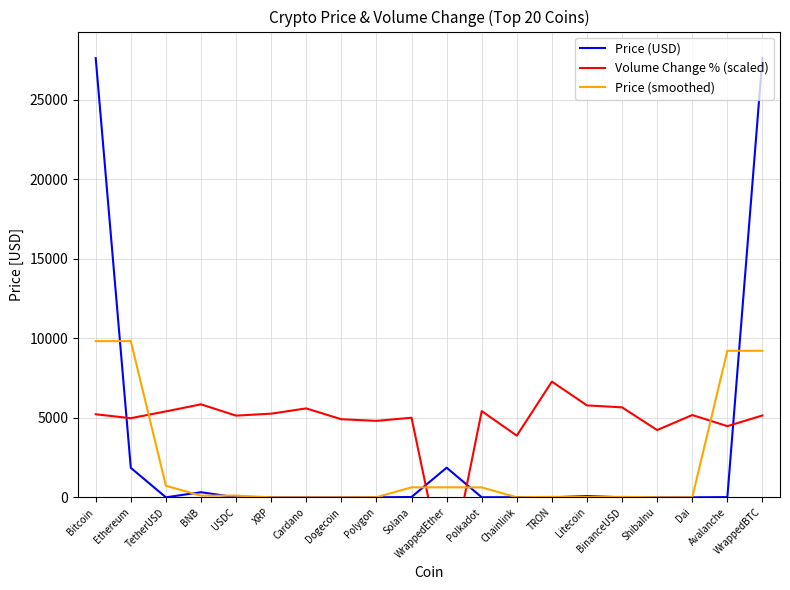

Reading left to right, extract all data points from this chart.

Price (USD): Bitcoin=27616.1	Ethereum=1854.3	TetherUSD=1.0	BNB=321.6	USDC=1.0	XRP=0.4	Cardano=0.4	Dogecoin=0.1	Polygon=0.9	Solana=21.6	WrappedEther=1864.2	Polkadot=5.5	Chainlink=6.7	TRON=0.1	Litecoin=83.2	BinanceUSD=1.0	ShibaInu=0.0	Dai=1.0	Avalanche=15.4	WrappedBTC=27633.4
Volume Change % (scaled): Bitcoin=5223.8	Ethereum=4977.8	TetherUSD=5403.6	BNB=5848.4	USDC=5138.7	XRP=5261.7	Cardano=5592.9	Dogecoin=4911.5	Polygon=4807.4	Solana=5006.2	WrappedEther=-5526.7	Polkadot=5422.6	Chainlink=3880.0	TRON=7277.4	Litecoin=5782.2	BinanceUSD=5659.2	ShibaInu=4230.2	Dai=5176.5	Avalanche=4476.2	WrappedBTC=5148.1
Price (smoothed): Bitcoin=9823.5	Ethereum=9823.8	TetherUSD=725.7	BNB=107.9	USDC=107.7	XRP=0.6	Cardano=0.3	Dogecoin=0.4	Polygon=7.5	Solana=628.9	WrappedEther=630.4	Polkadot=625.5	Chainlink=4.1	TRON=30.0	Litecoin=28.1	BinanceUSD=28.1	ShibaInu=0.7	Dai=5.5	Avalanche=9216.6	WrappedBTC=9216.3